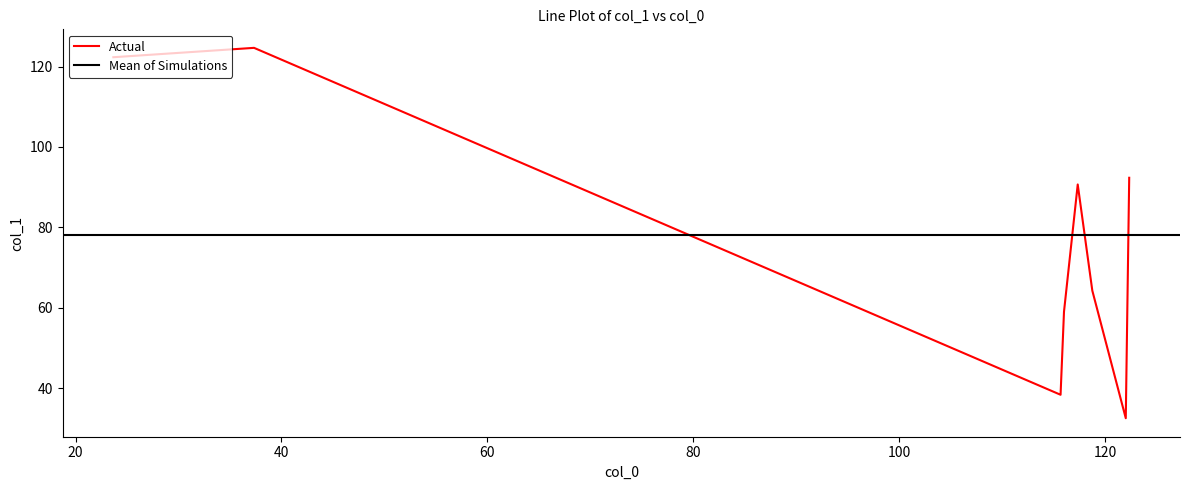

What is the maximum value shown in the chart?

124.7